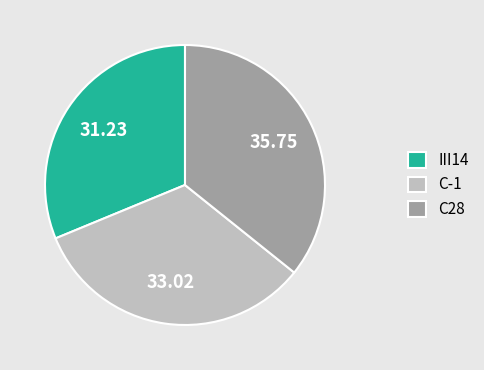

Does III14 account for over 50% of the chart?

No